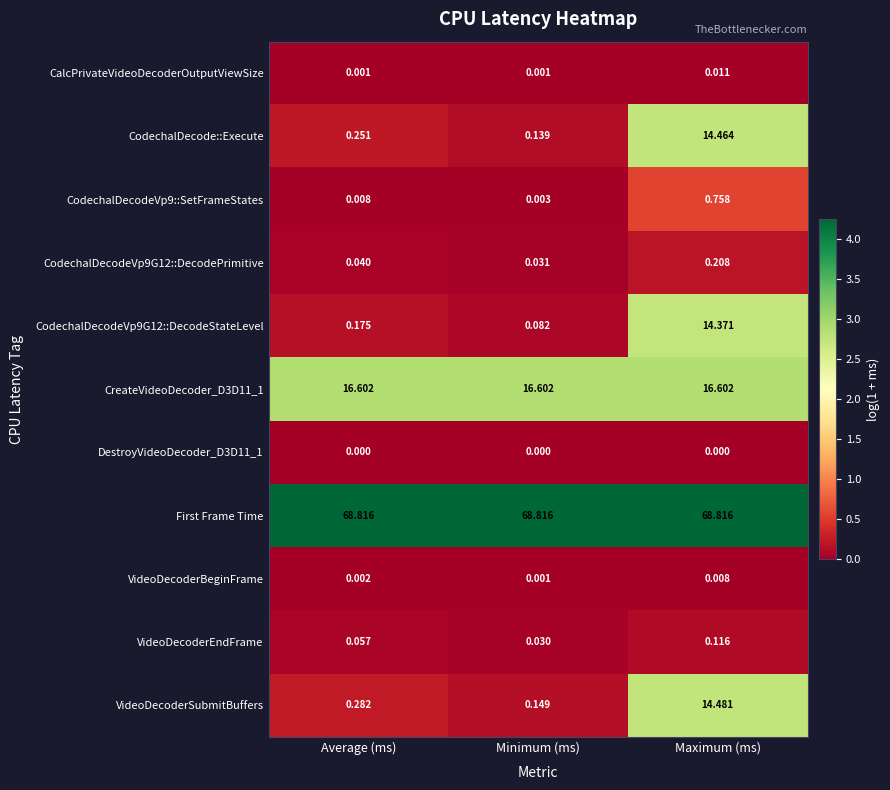

What is the greatest value displayed?

68.8